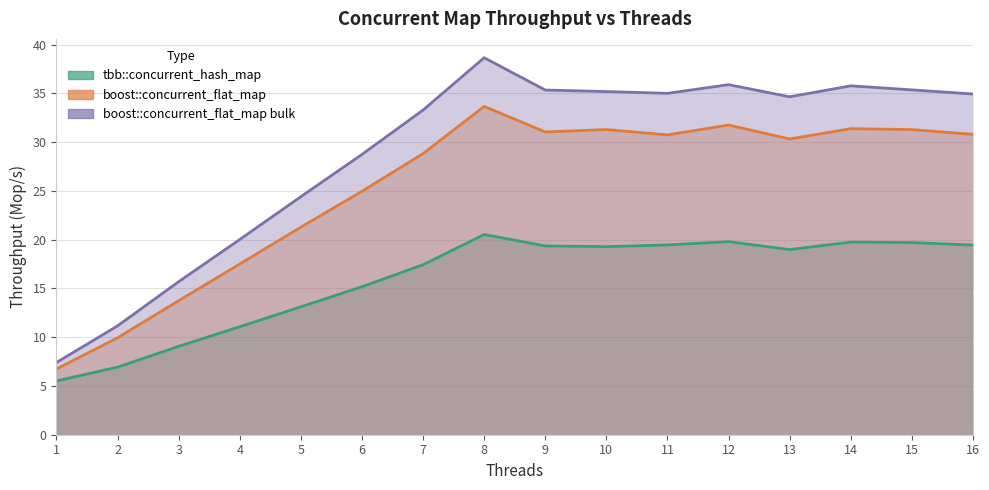

List the series in order of their peak value, highest first.

boost::concurrent_flat_map bulk, boost::concurrent_flat_map, tbb::concurrent_hash_map